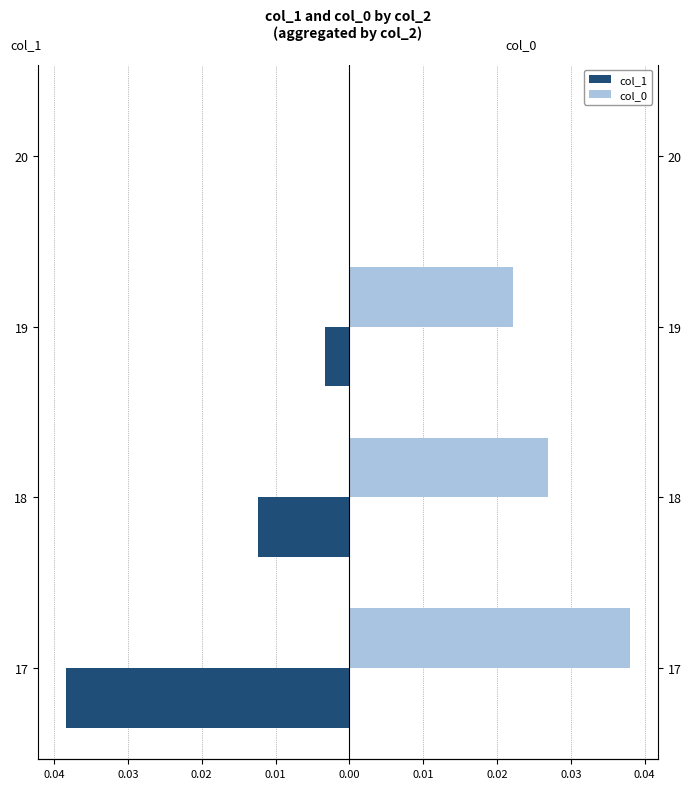

How many bars are there in total?

8